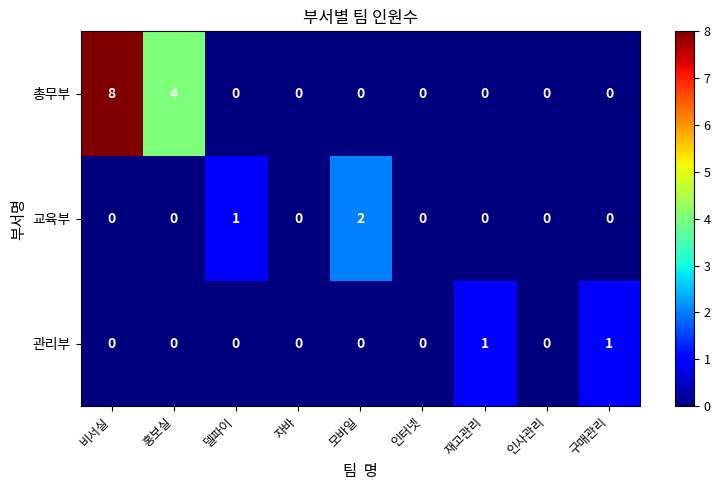

What is the total value across all series at 홍보실?

4